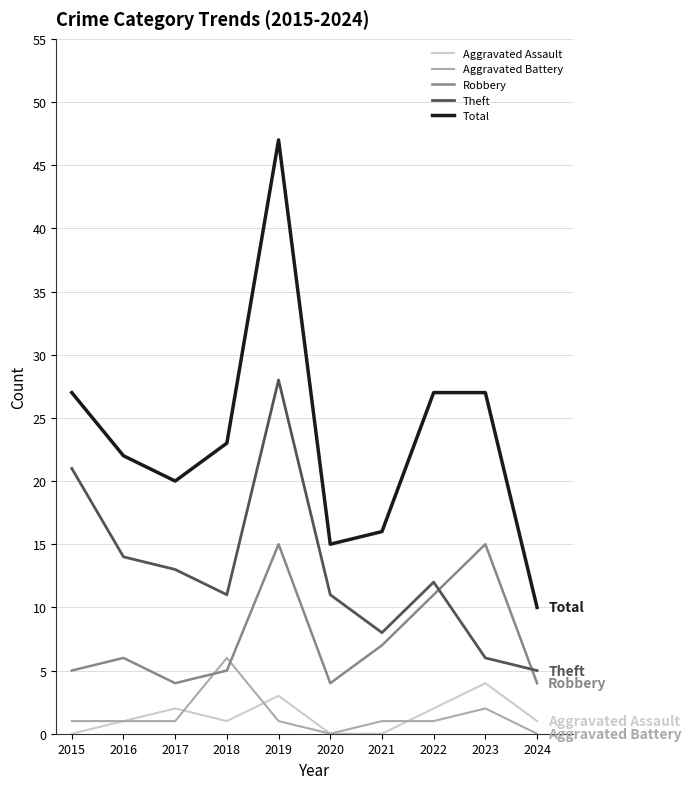

What is the average value of the Aggravated Battery series?

1